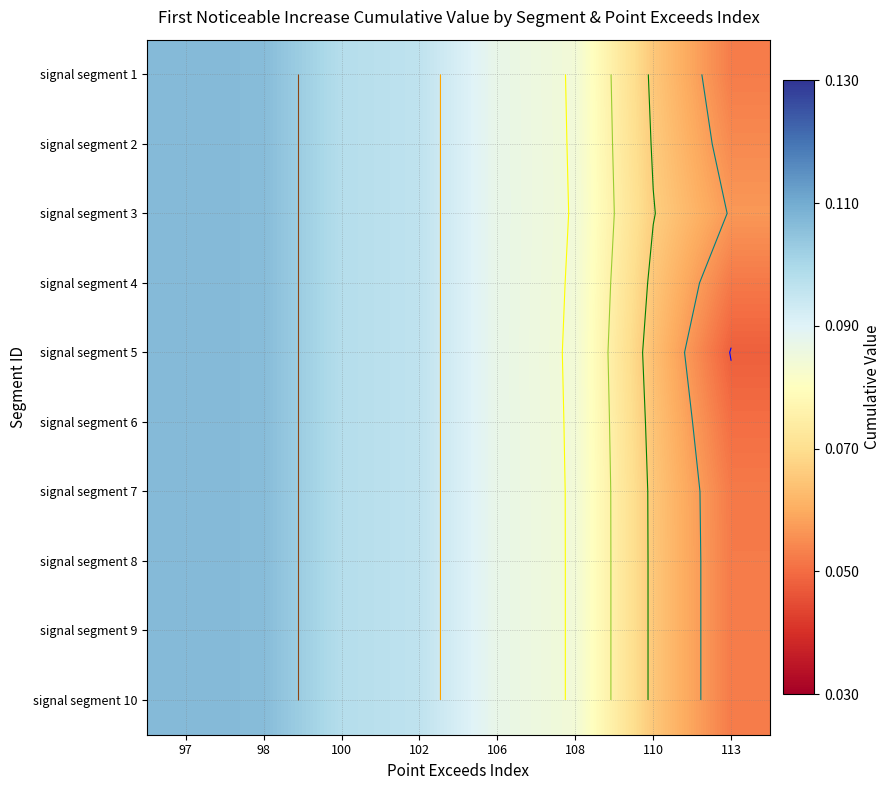

The signal segment 10 series shows 0.0 at 113. True or false?

False